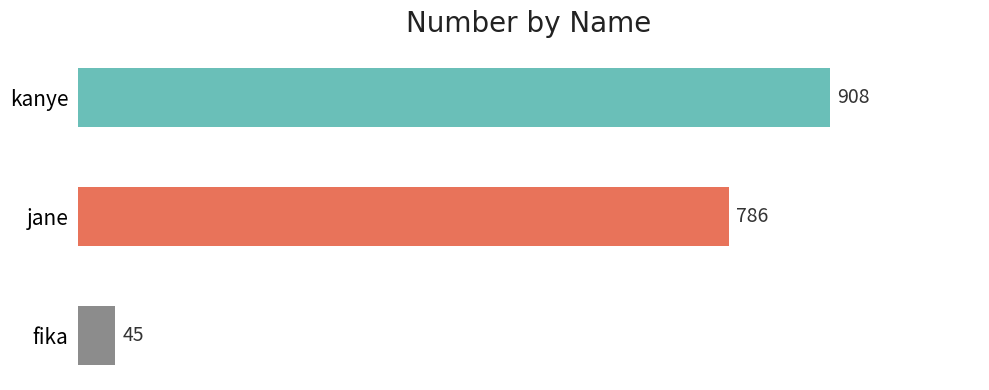

The value at fika is 31. True or false?

False